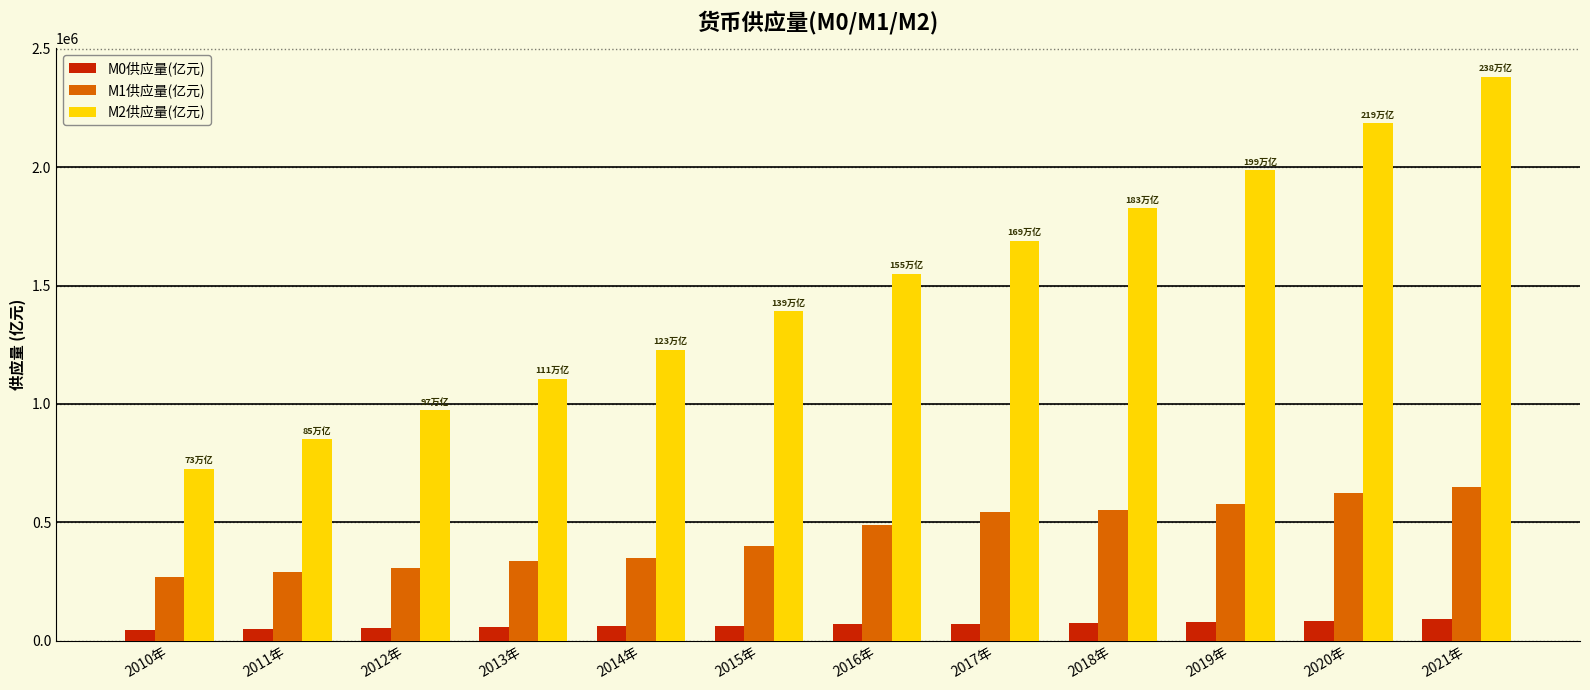

What is the lowest value of the M2供应量(亿元) series?

725851.8